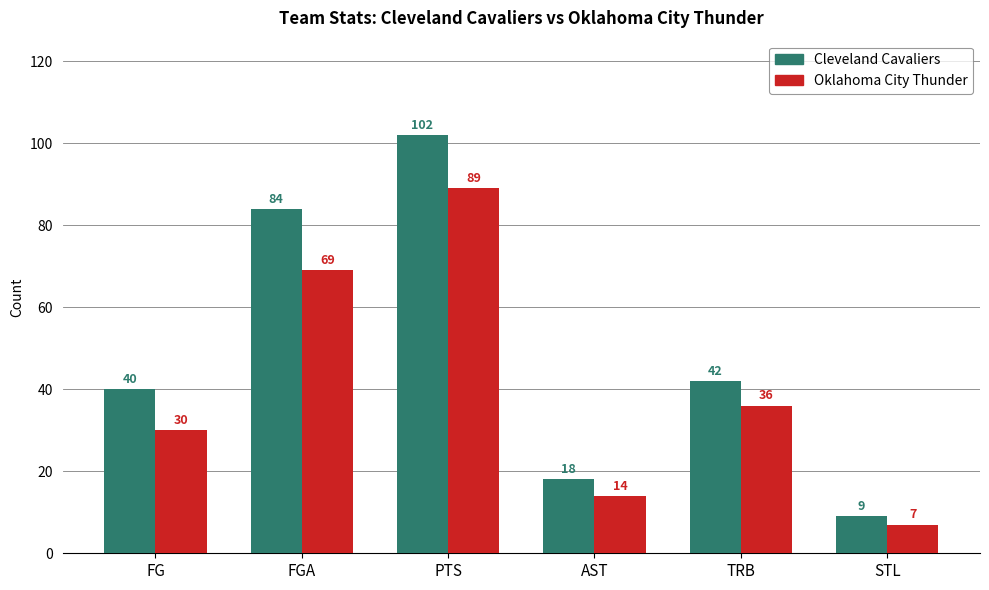

What is the difference between the highest and lowest values at STL?

2